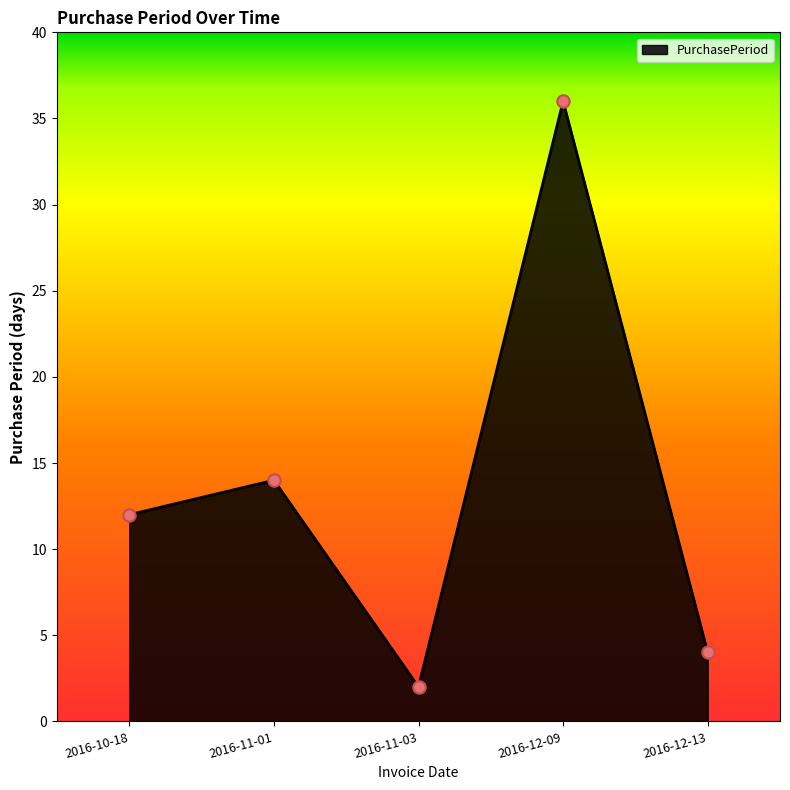

What is the change in value from 2016-10-18 to 2016-12-09?

+24